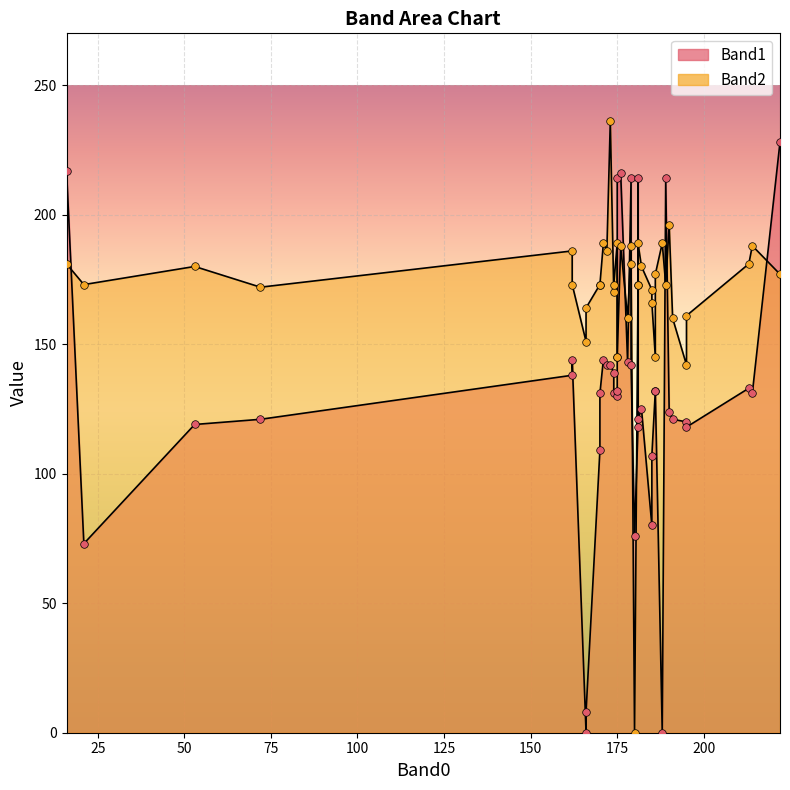

At which category is the sum across all series the highest?

222